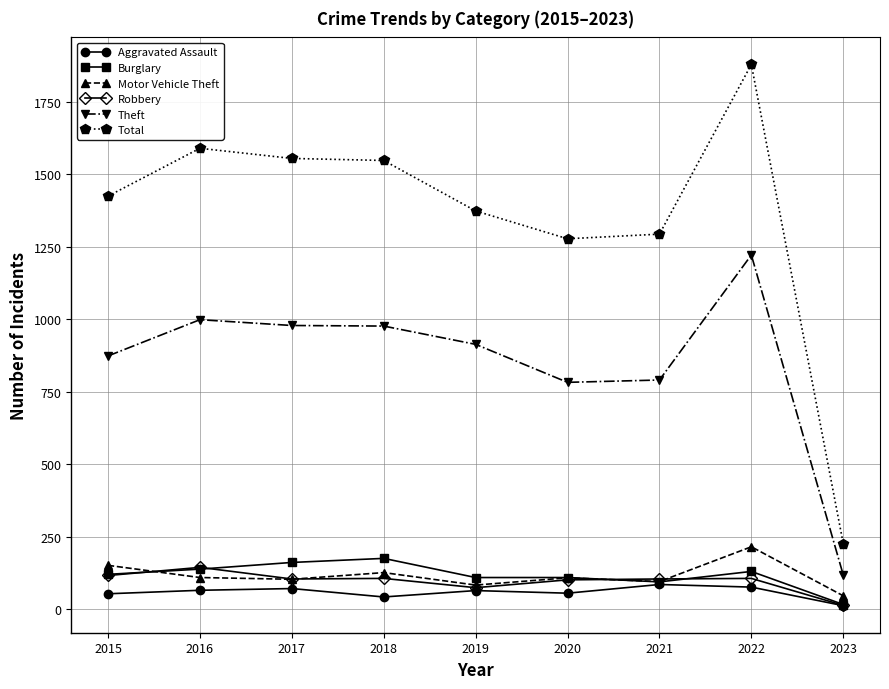

True or false: Total and Robbery intersect in this chart.

False